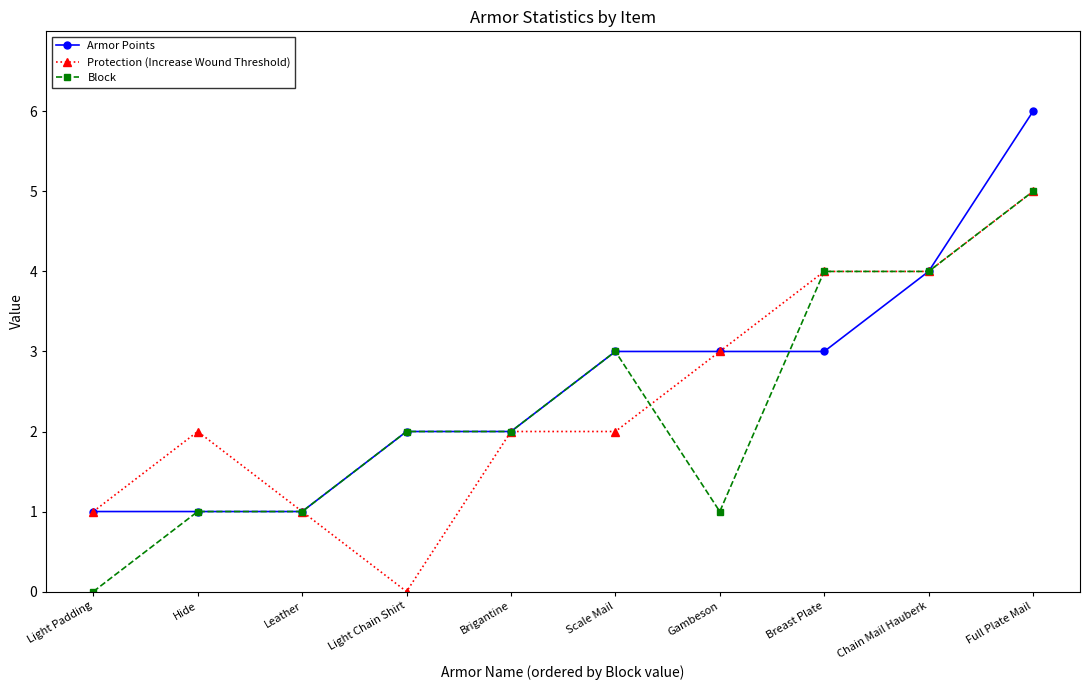

What is the average value of the Armor Points series?

3